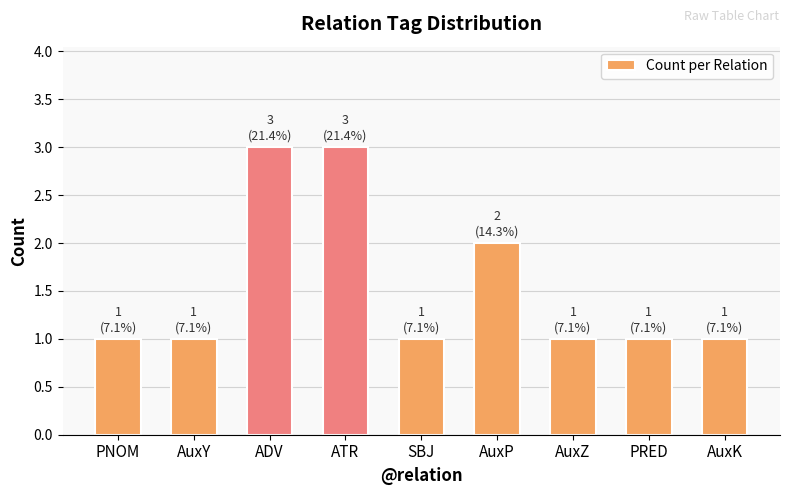

The value at AuxP is 4. True or false?

False